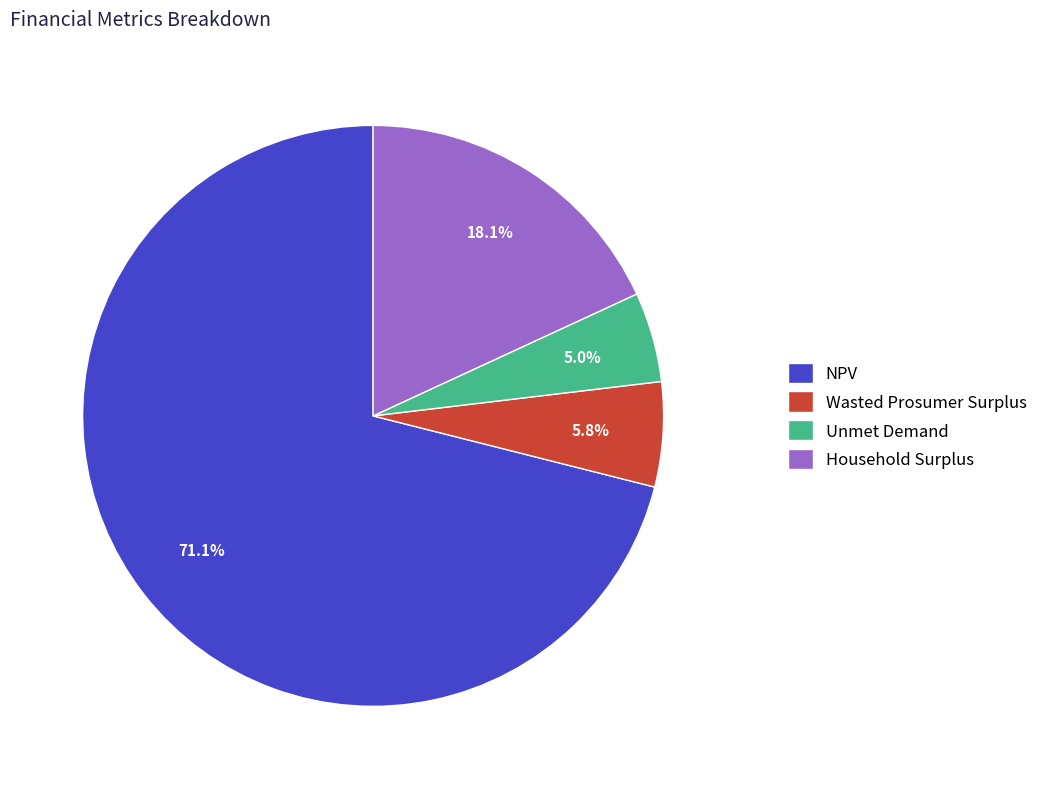

Is the sum of Household Surplus and Wasted Prosumer Surplus greater than half?

No